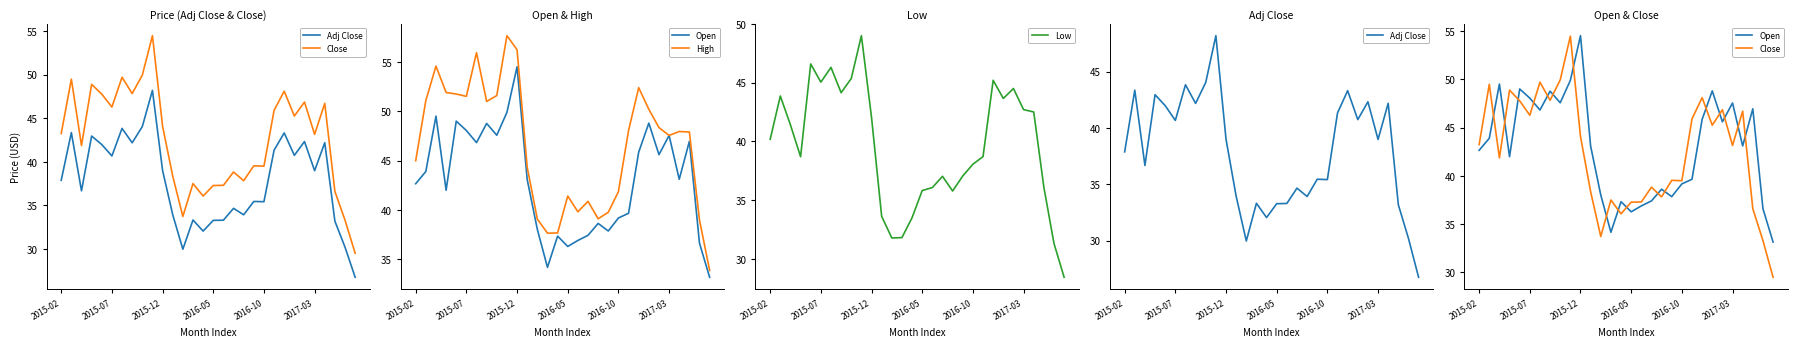

Which has a higher value, 21 or 11?

21